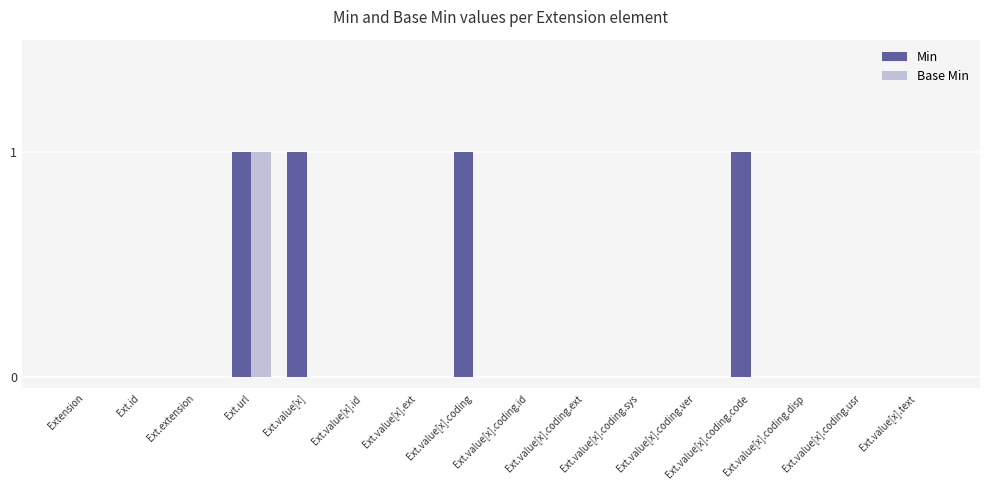

Count the Base Min values in the range 0 to 1.

16